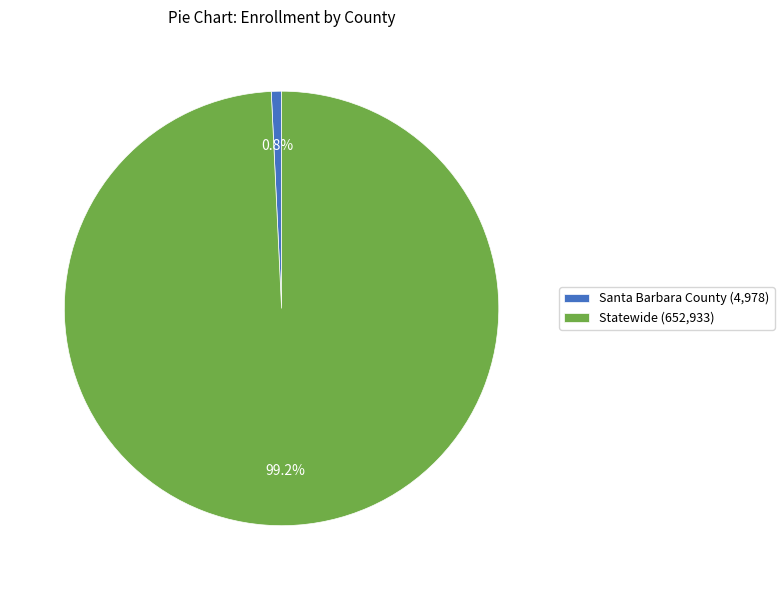

What is the smallest slice in the pie chart?

Santa Barbara County